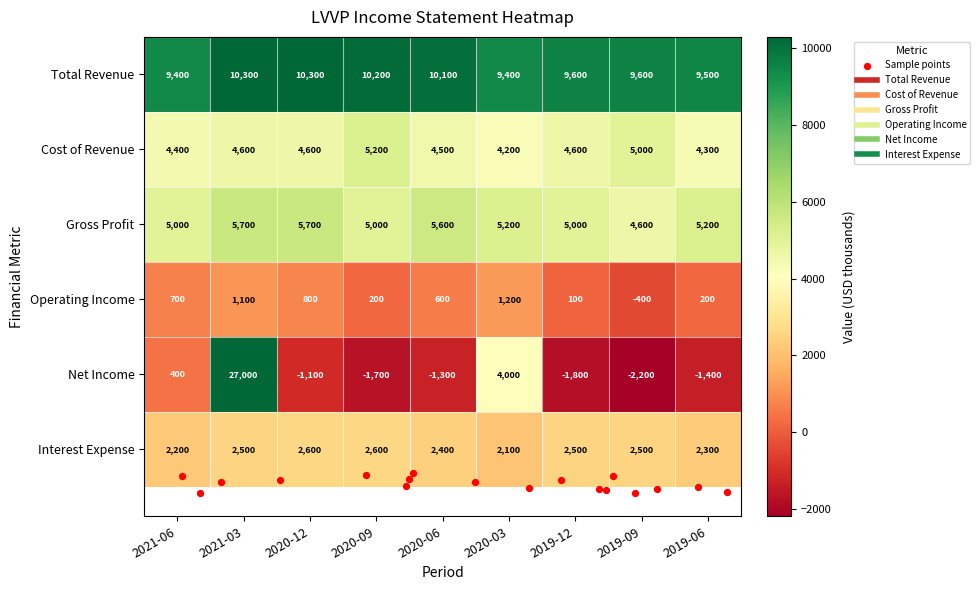

What is the total value across all series at 2021-06?

22100